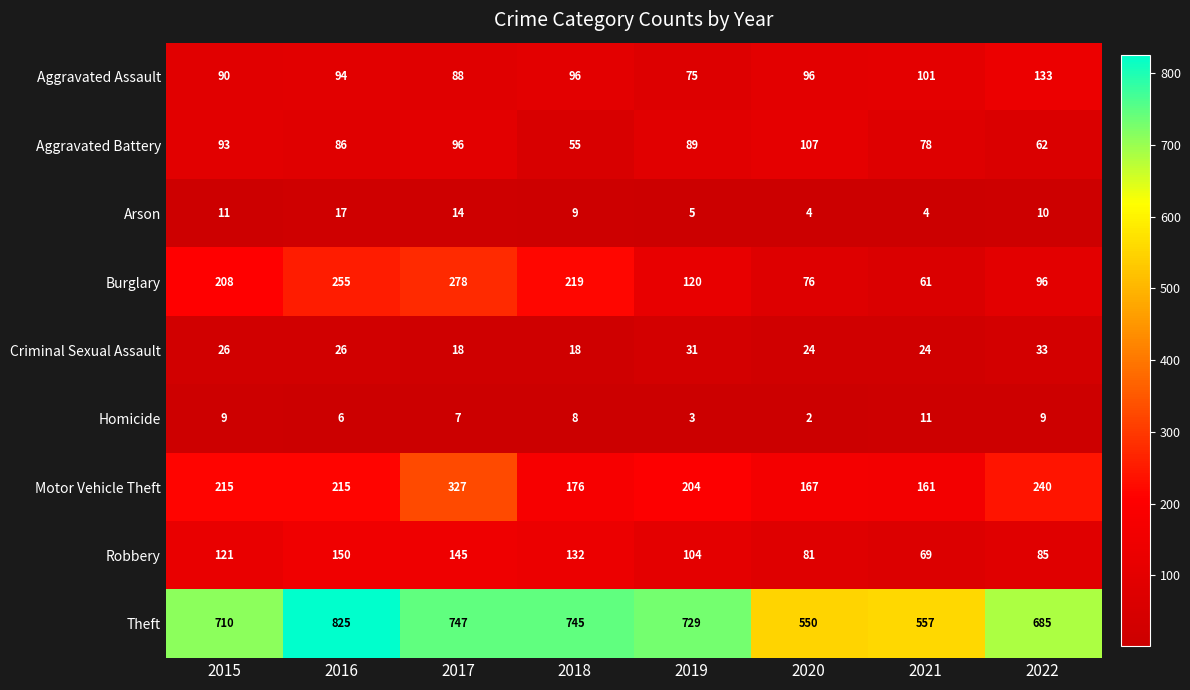

What is the difference between the maximum and minimum values in the Aggravated Assault series?

58